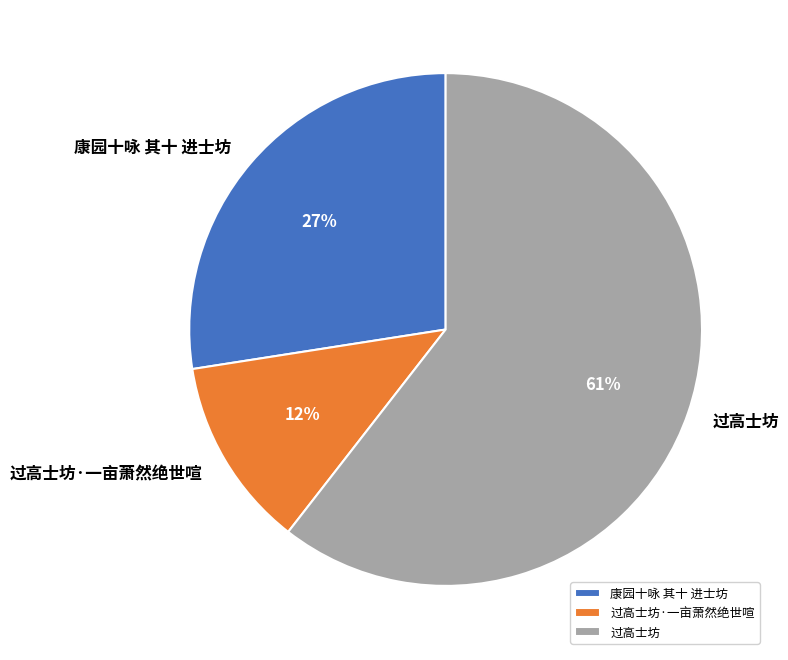

To the nearest percent, what is the average slice percentage?

33%